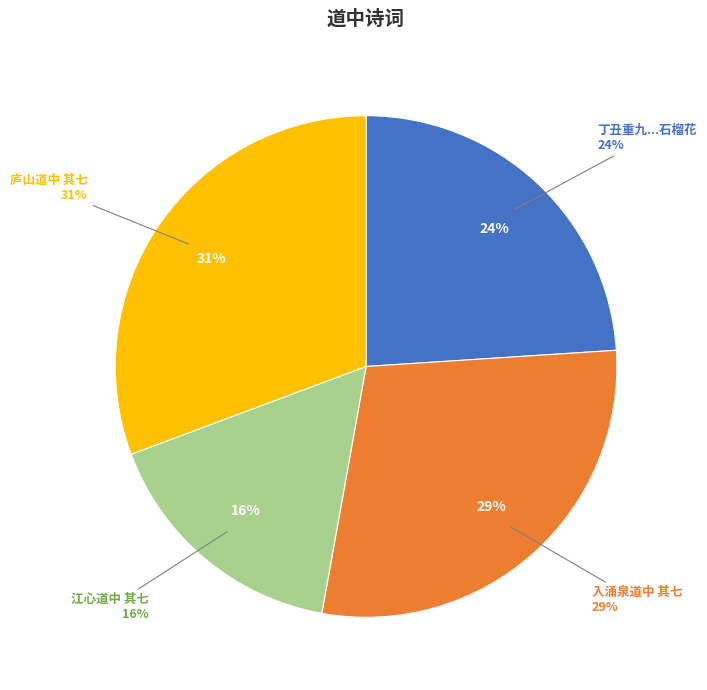

True or false: 江心道中 其七 accounts for 16% of the total.

True